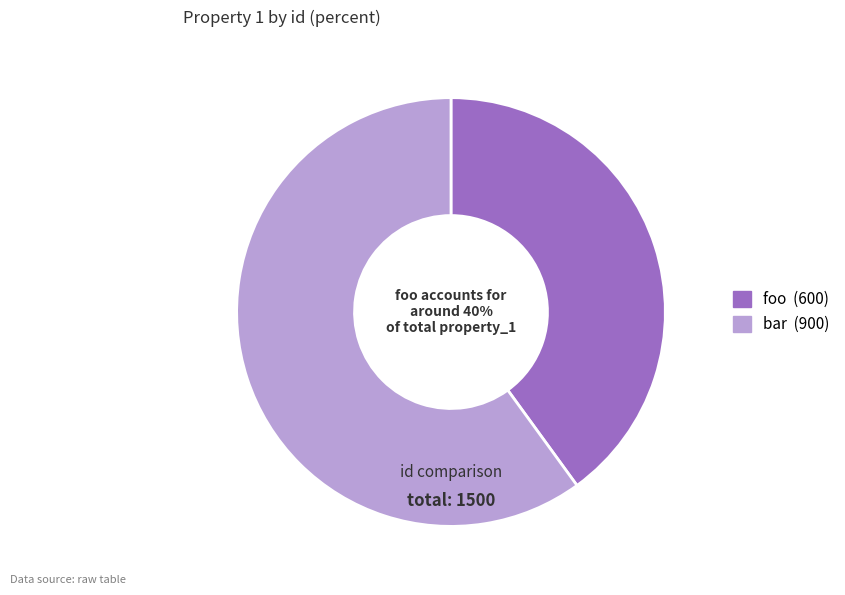

To the nearest percent, what is the difference between the largest and smallest slice percentages?

20%